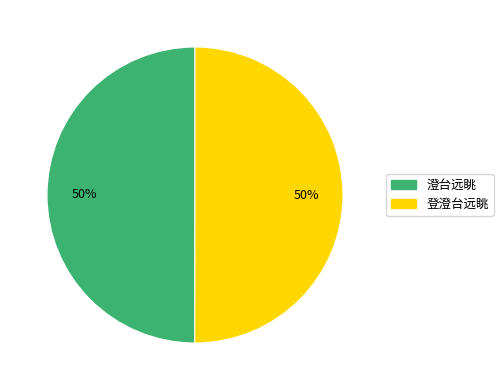

To the nearest percent, what portion does 澄台远眺 represent?

50%